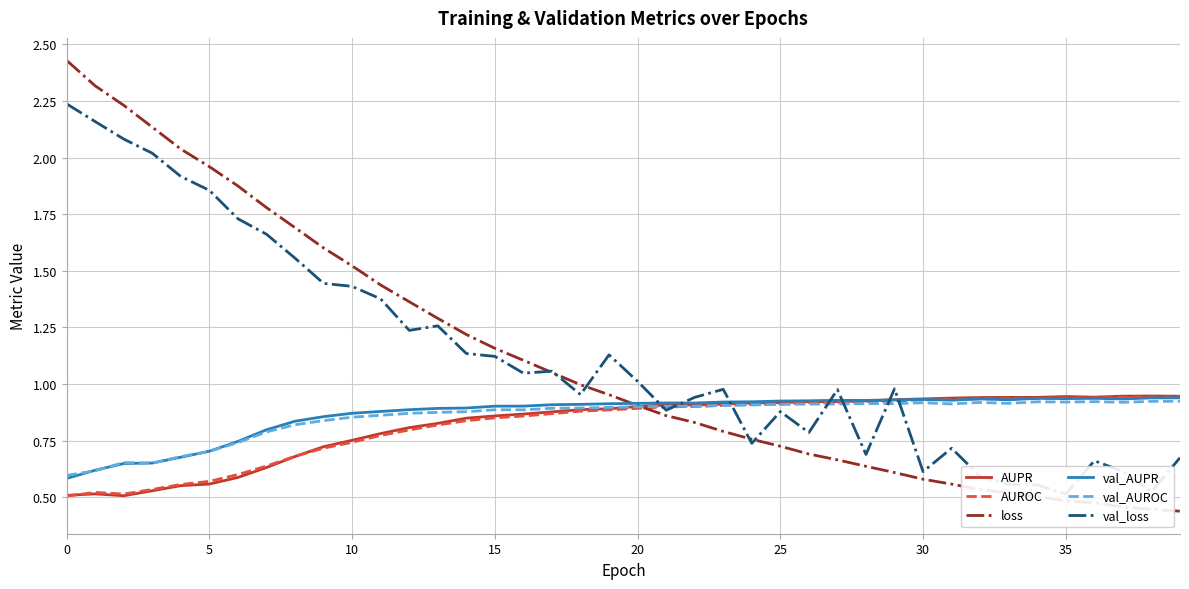

True or false: AUROC has more than 2 interior local peaks.

False